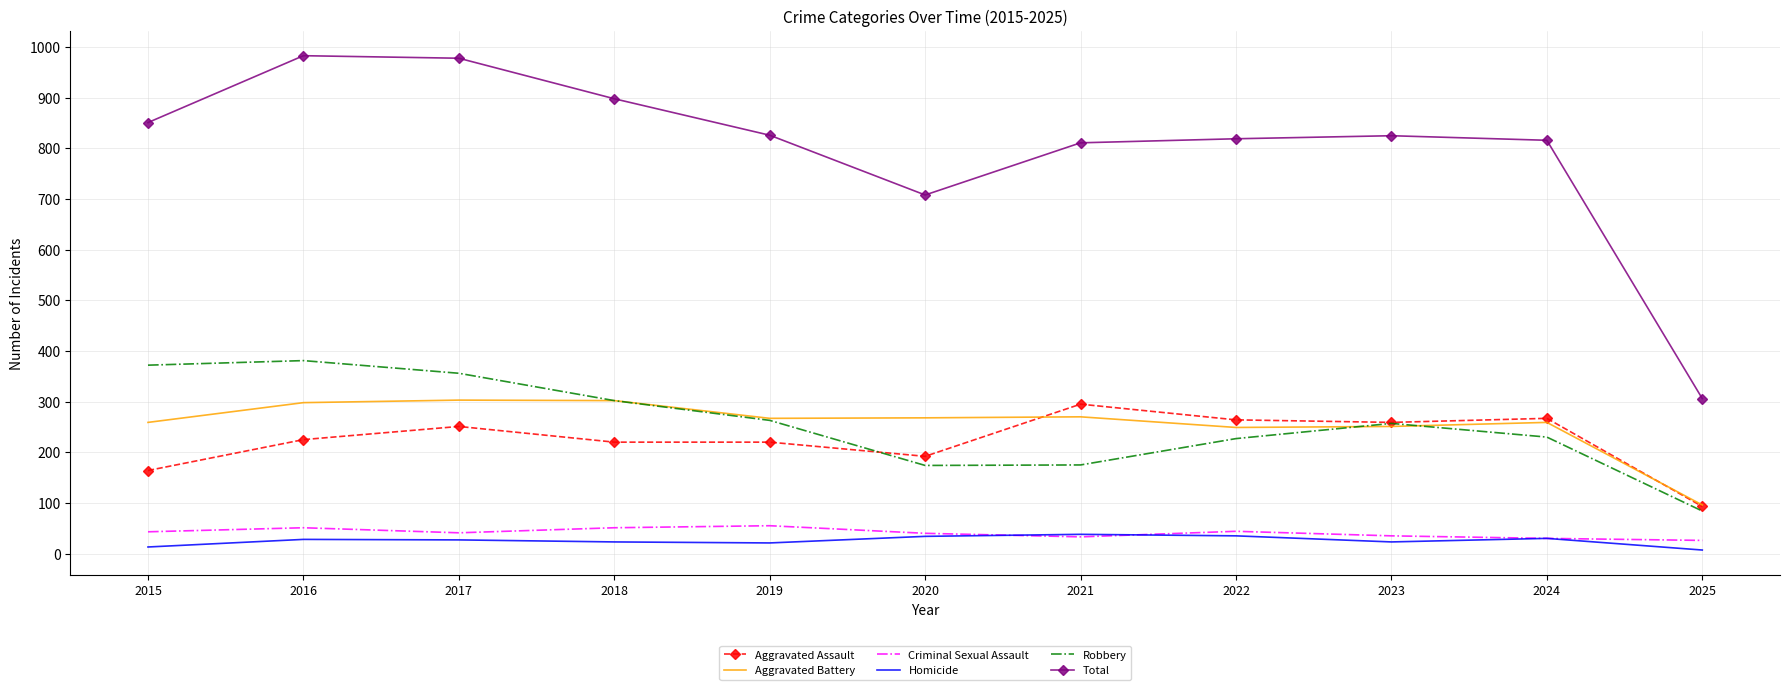

In Total, how many points are lower than both neighbors (excluding endpoints)?

1